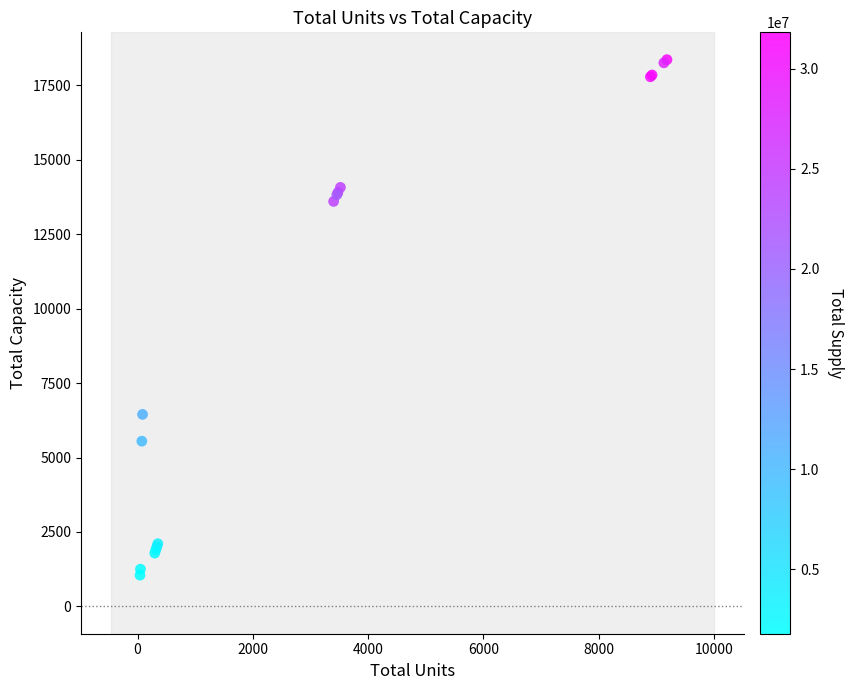

What Y value in the scatter plot is closest to 9708?

6450